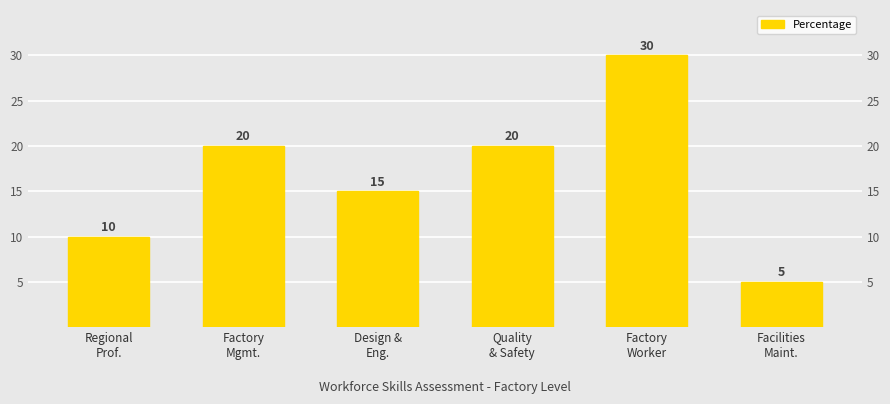

List the labels in order of value, smallest first.

Facilities
Maint., Regional
Prof., Design &
Eng., Factory
Mgmt., Quality
& Safety, Factory
Worker